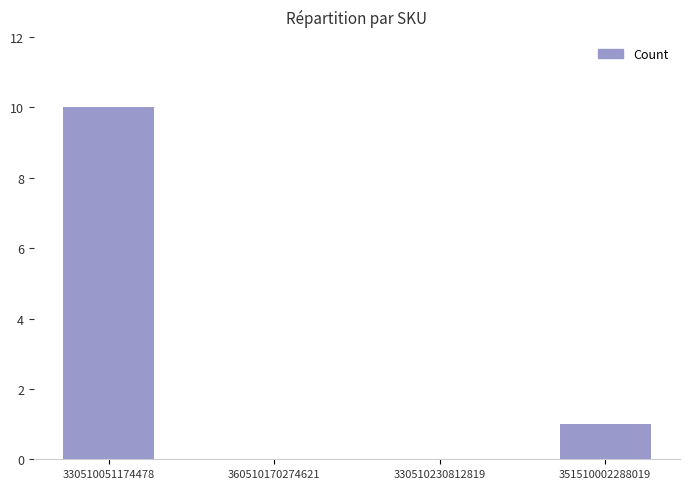

Reading left to right, extract all data points from this chart.

10	0	0	1